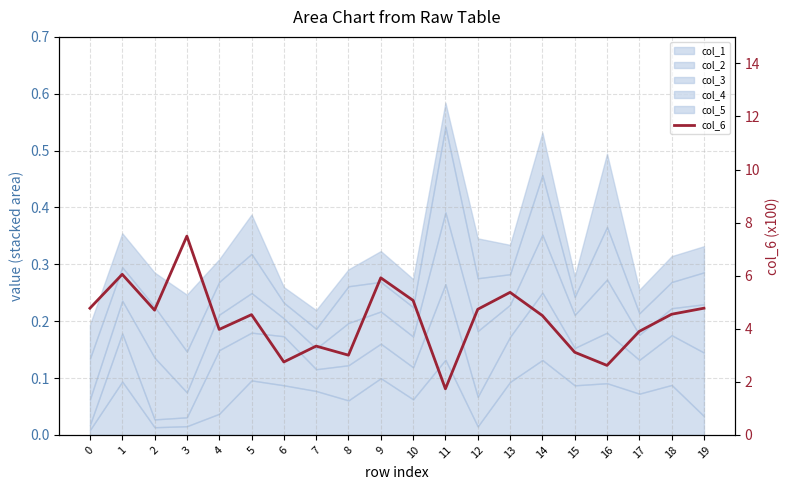

What is the sum of all values?

86.9